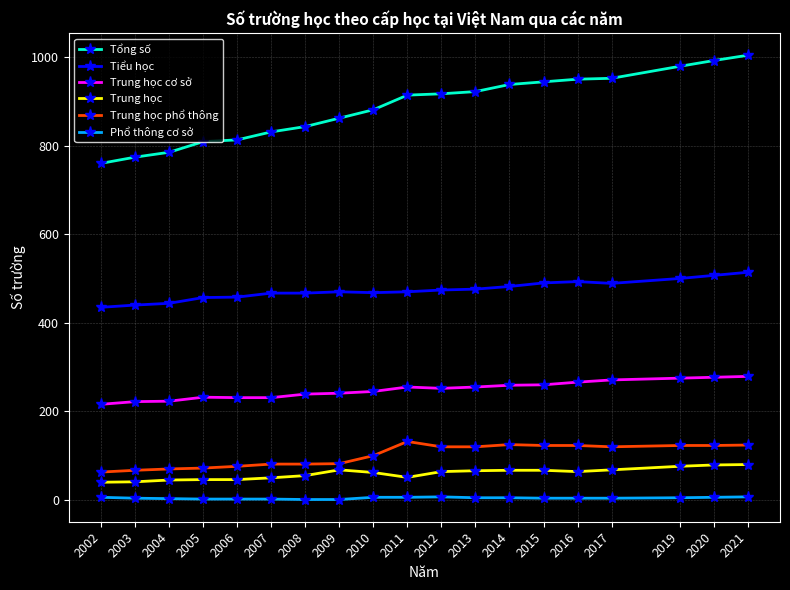

How many data points in Trung học phổ thông are less than 120?

9